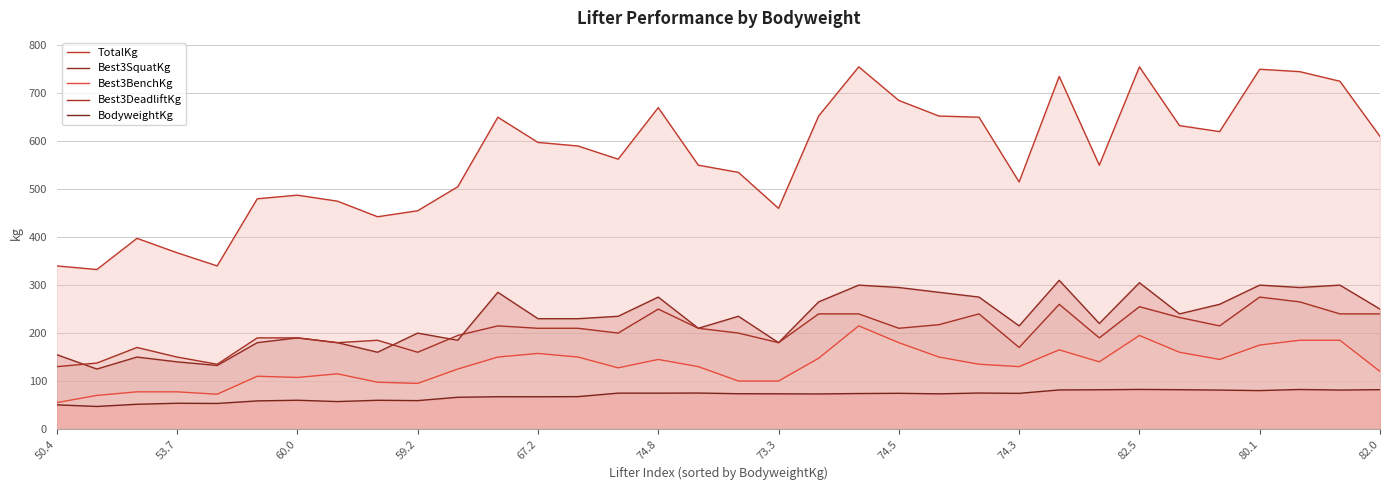

True or false: TotalKg and Best3SquatKg intersect in this chart.

False